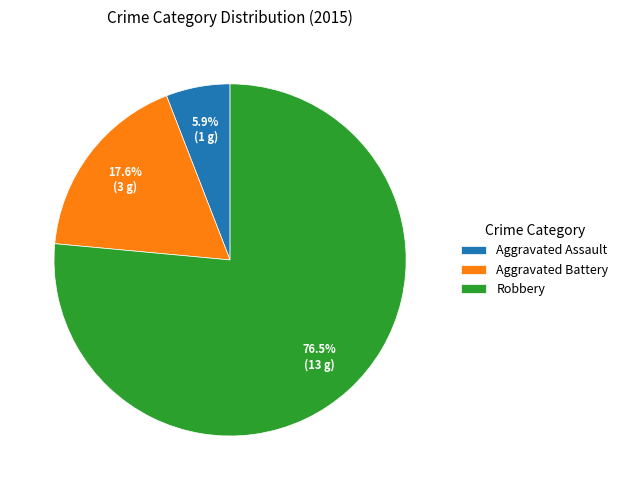

True or false: Robbery accounts for 85% of the total.

False